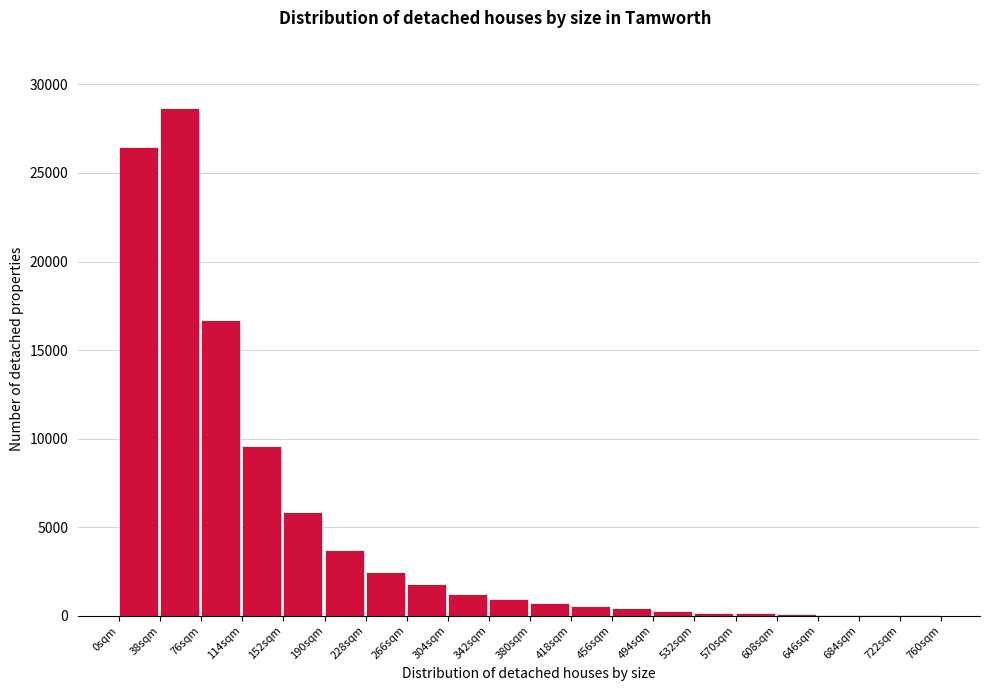

Is it true that the value at 228sqm is 4214?

False